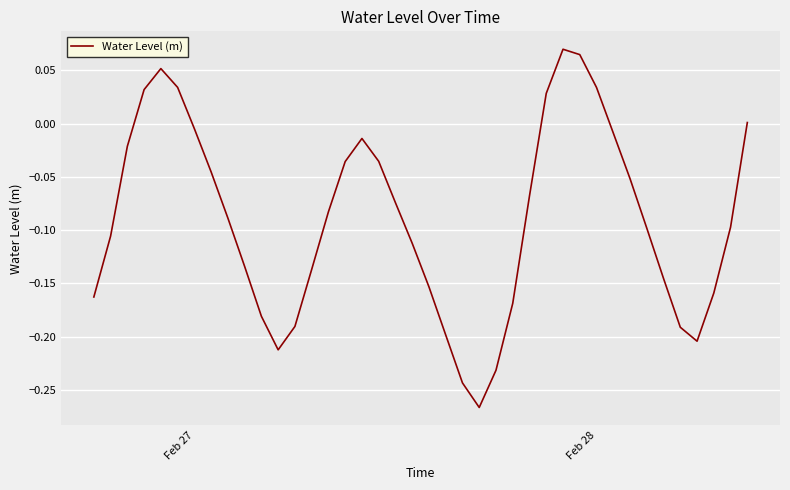

What is the difference between the maximum and minimum values?

0.3